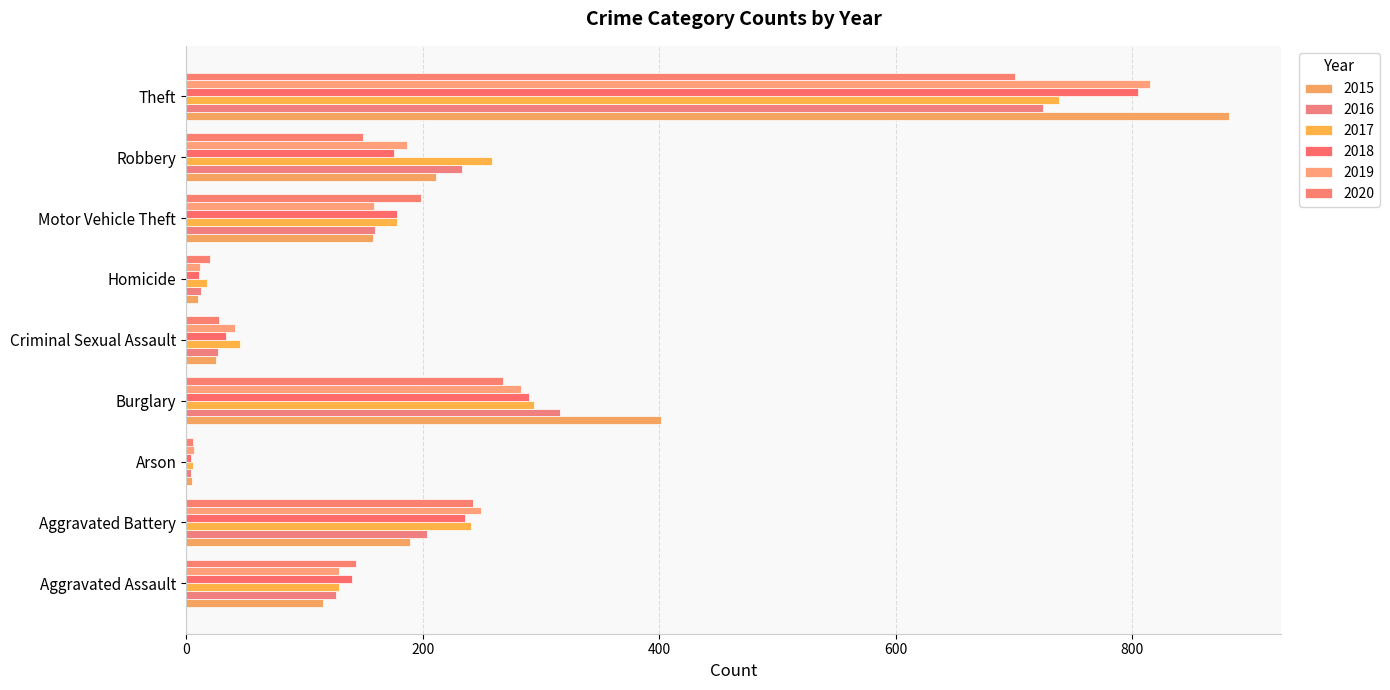

Which series changed the most between Aggravated Assault and Motor Vehicle Theft?

2020